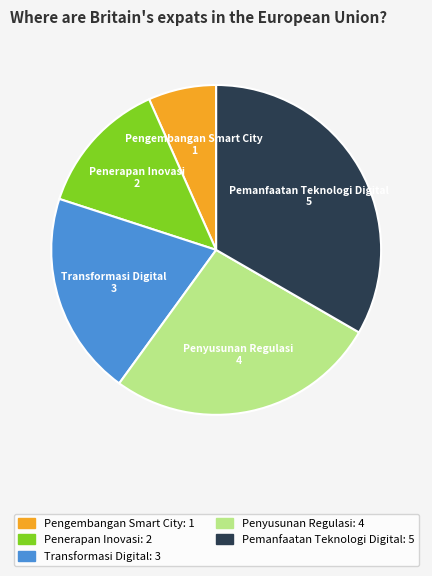

Which has a higher value, Pengembangan Smart City or Pemanfaatan Teknologi Digital?

Pemanfaatan Teknologi Digital